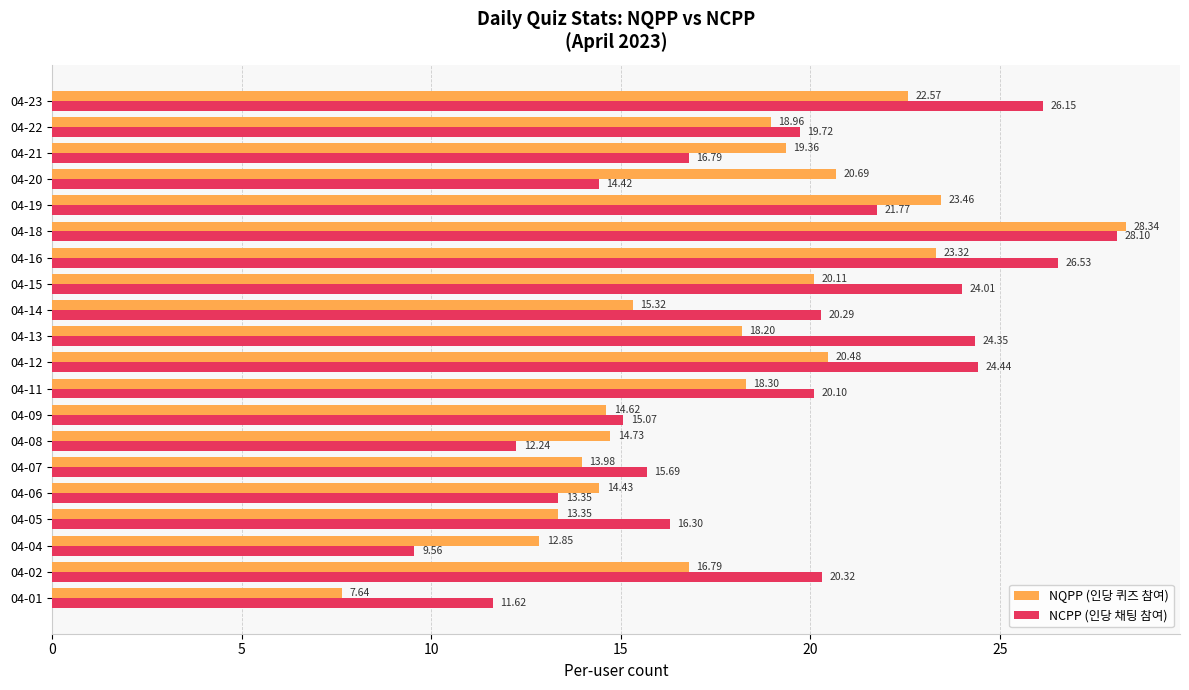

What is the difference between the maximum and second lowest values in the NQPP (인당 퀴즈 참여) series?

15.5